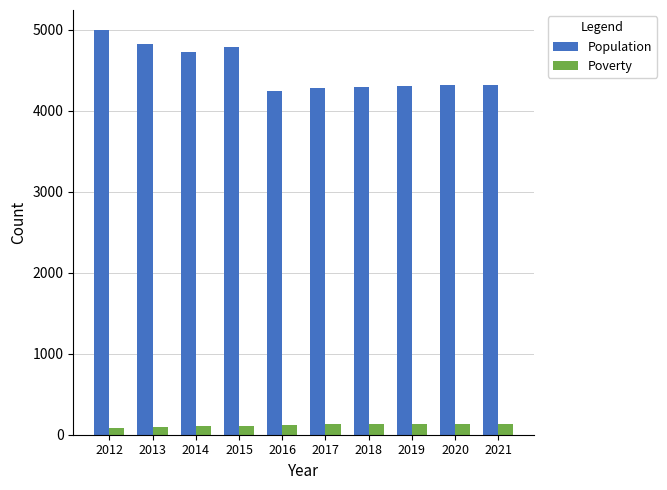

What are all the series names shown in the legend?

Population, Poverty